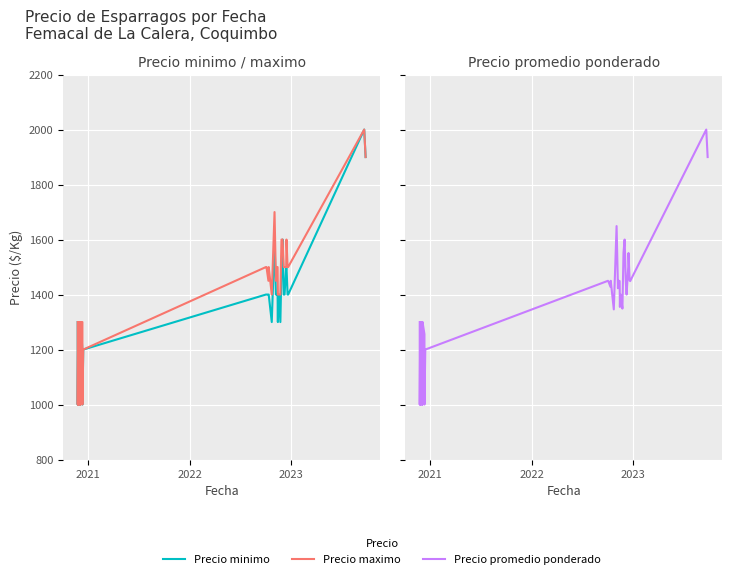

True or false: Precio promedio ponderado and Precio minimo cross at least once.

False